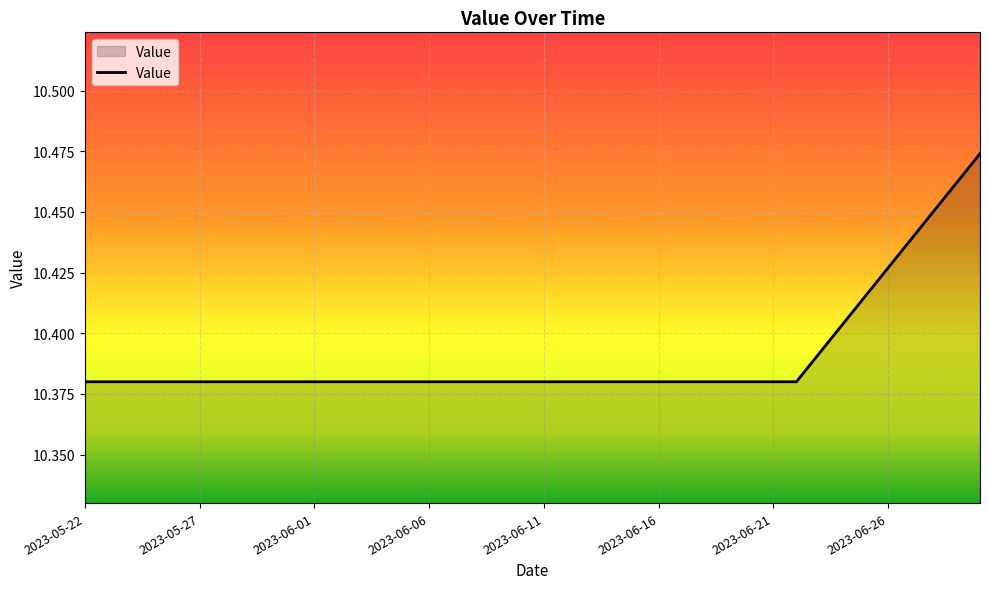

List the labels in order of value, largest first.

2023-06-30, 2023-06-29, 2023-06-28, 2023-06-27, 2023-06-26, 2023-06-25, 2023-06-24, 2023-06-23, 2023-05-22, 2023-05-23, 2023-05-24, 2023-05-25, 2023-05-26, 2023-05-27, 2023-05-28, 2023-05-29, 2023-05-30, 2023-05-31, 2023-06-01, 2023-06-02, 2023-06-03, 2023-06-04, 2023-06-05, 2023-06-06, 2023-06-07, 2023-06-08, 2023-06-09, 2023-06-10, 2023-06-11, 2023-06-12, 2023-06-13, 2023-06-14, 2023-06-15, 2023-06-16, 2023-06-17, 2023-06-18, 2023-06-19, 2023-06-20, 2023-06-21, 2023-06-22